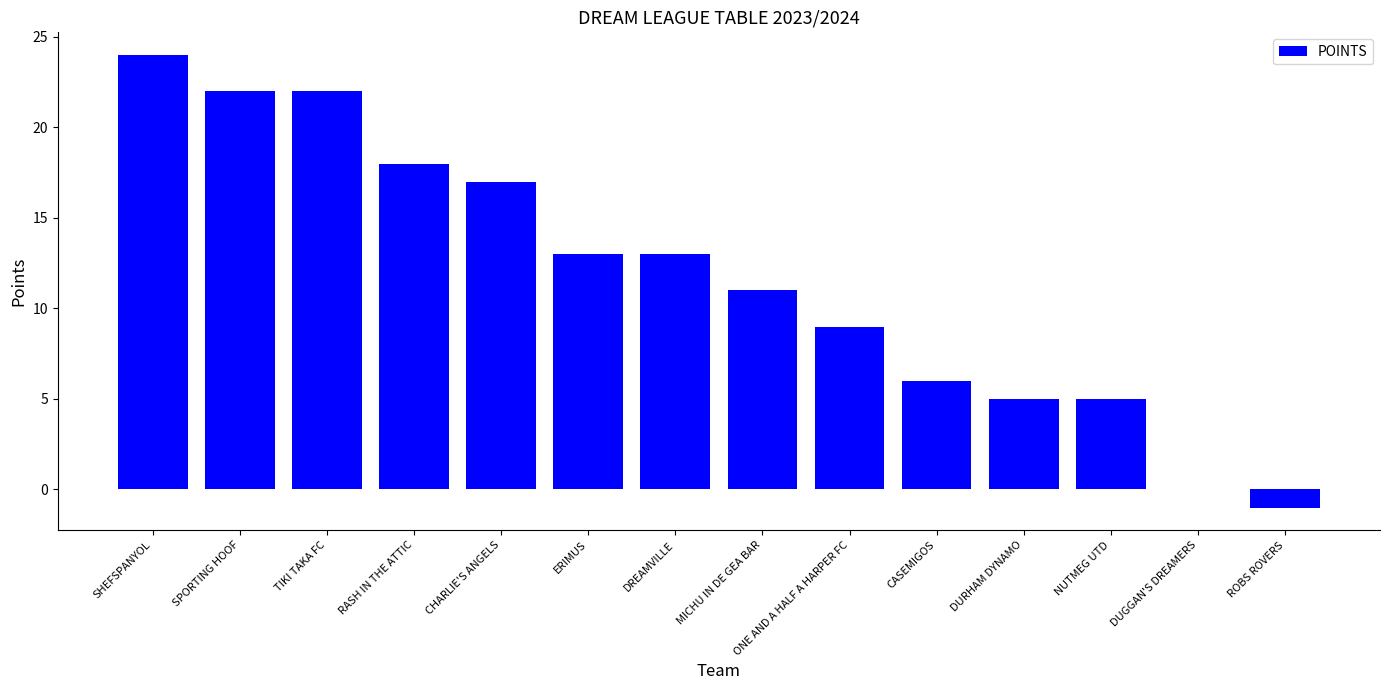

At which label is the value closest to 11?

MICHU IN DE GEA BAR